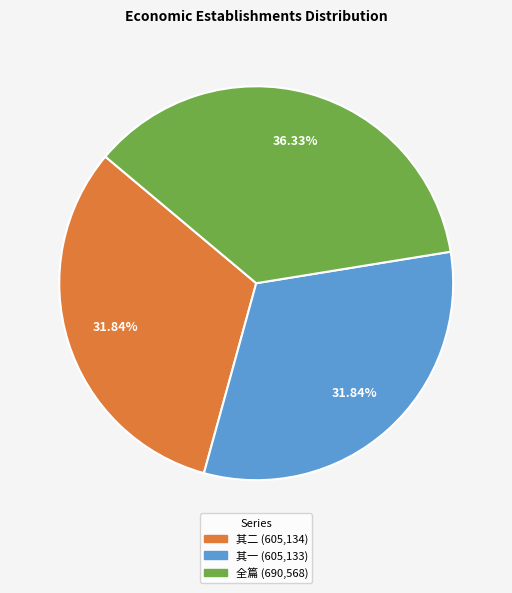

Does any single category account for the majority?

No